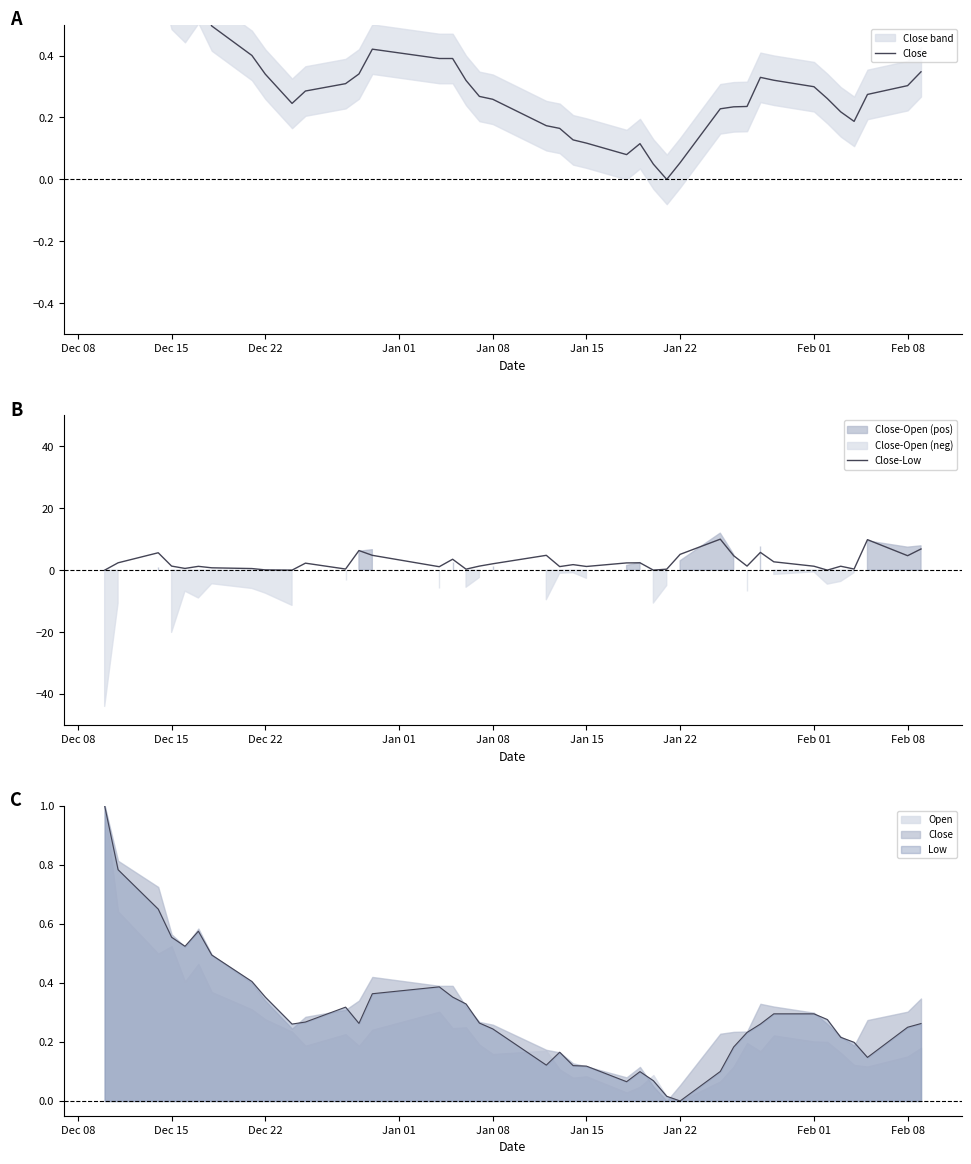

In Close-Low, how many points are higher than both neighbors (excluding endpoints)?

12